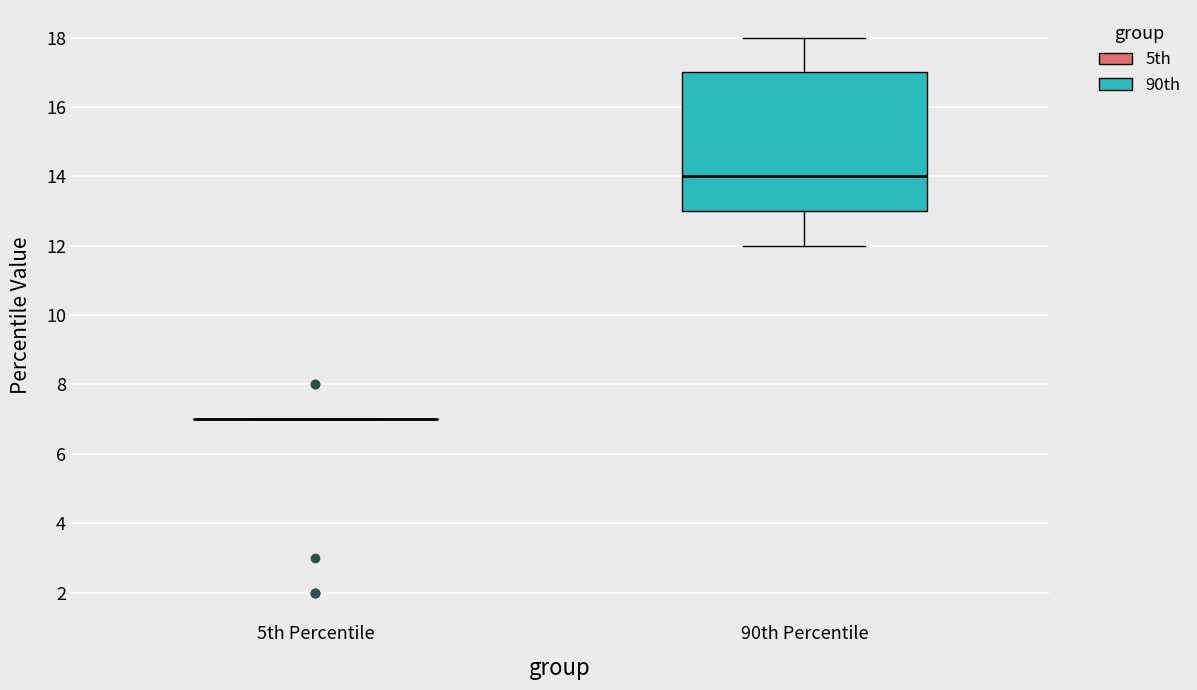

Reading left to right, transcribe this box plot: for each box, give where its median line is, the range the box spans, and where its two whiskers end, as read against the y-axis. The values are not printed on the chart, so give them approximately, as read against the axis.

5th Percentile: box collapsed to a line at 7, whiskers 7 to 7
90th Percentile: median 14, box 13 to 17, whiskers 12 to 18